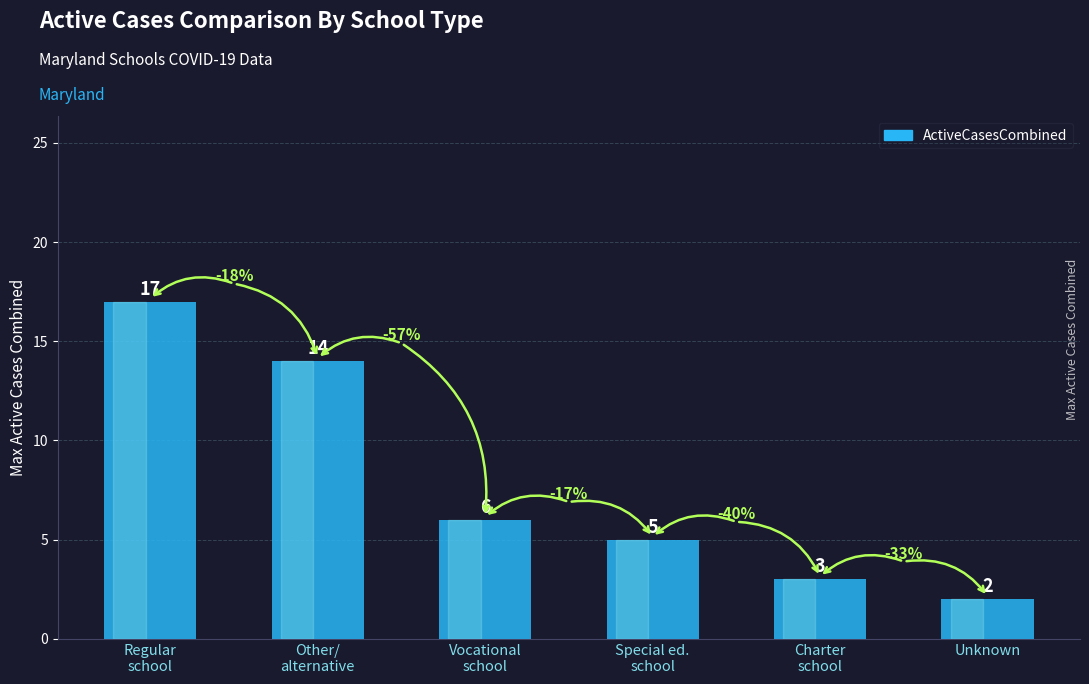

What is the difference between the values at Charter
school and Regular
school?

14